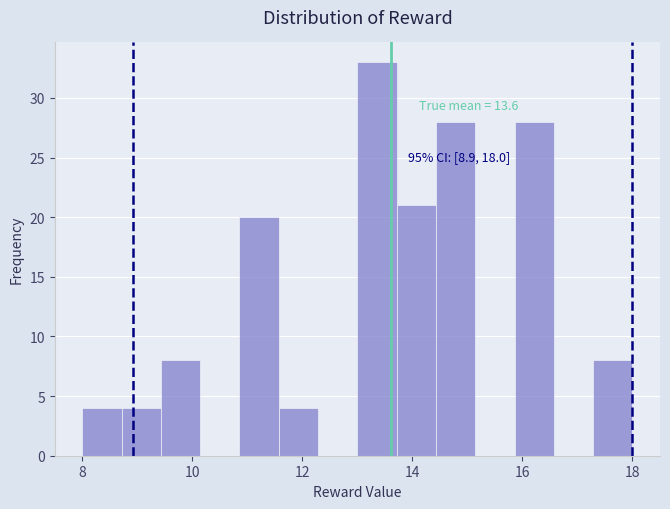

Around what value on the x-axis is the tallest bar? Give the approximate position of its centre, as read against the axis.

13.4